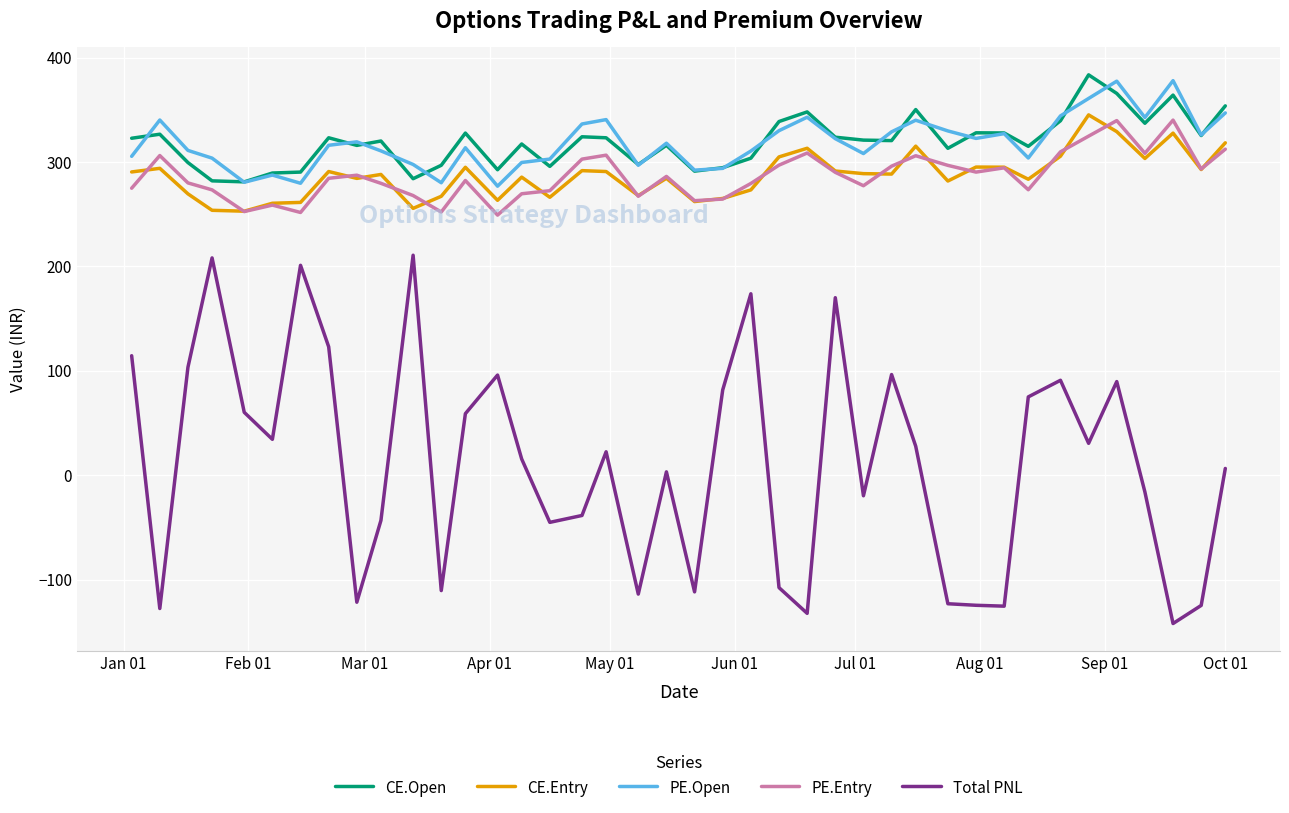

Is this an area chart (filled region under the line)?

No